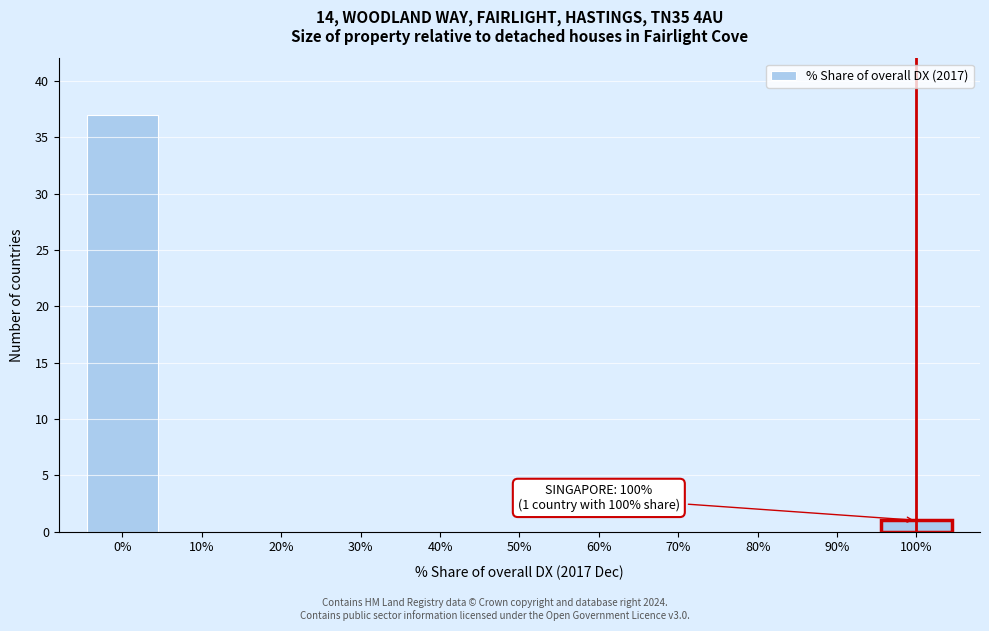

Which range on the x-axis has the tallest bar?

-5 to 5